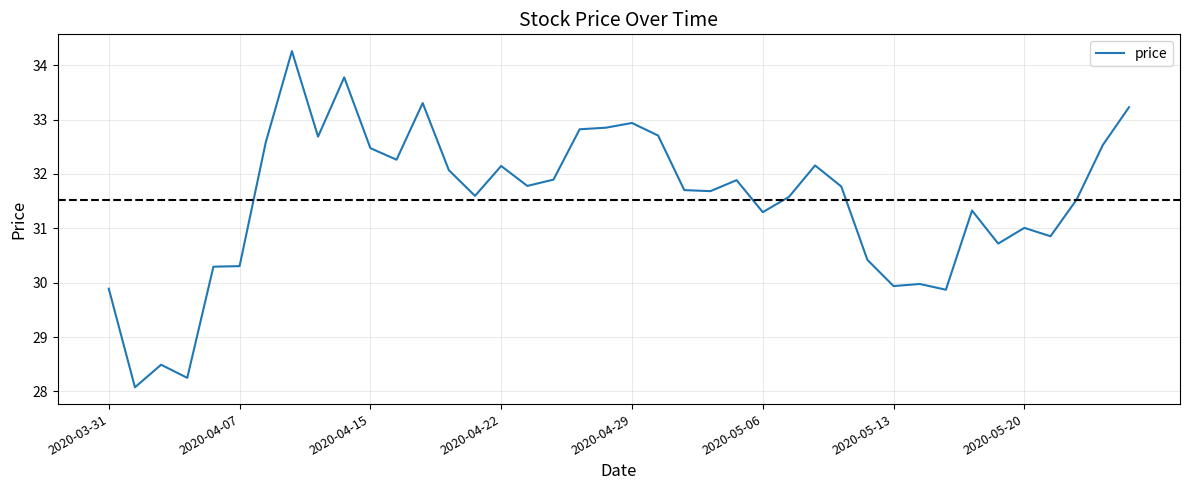

What is the minimum value shown in the chart?

28.1